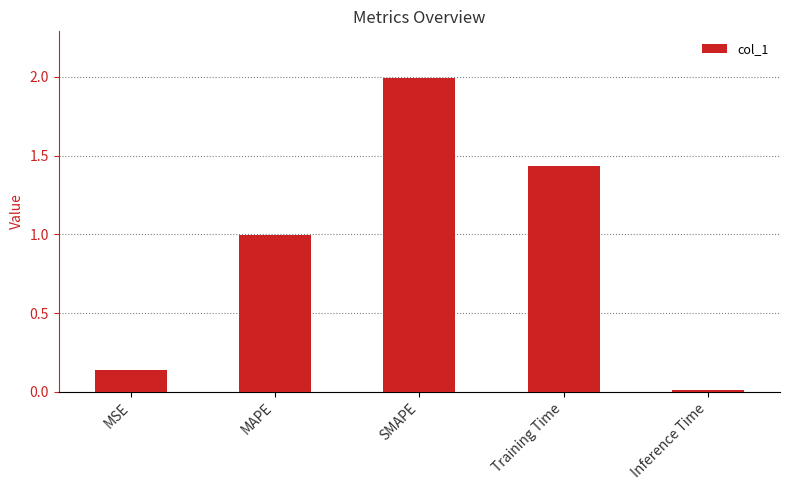

What is the label of the 1st bar from the right?

Inference Time